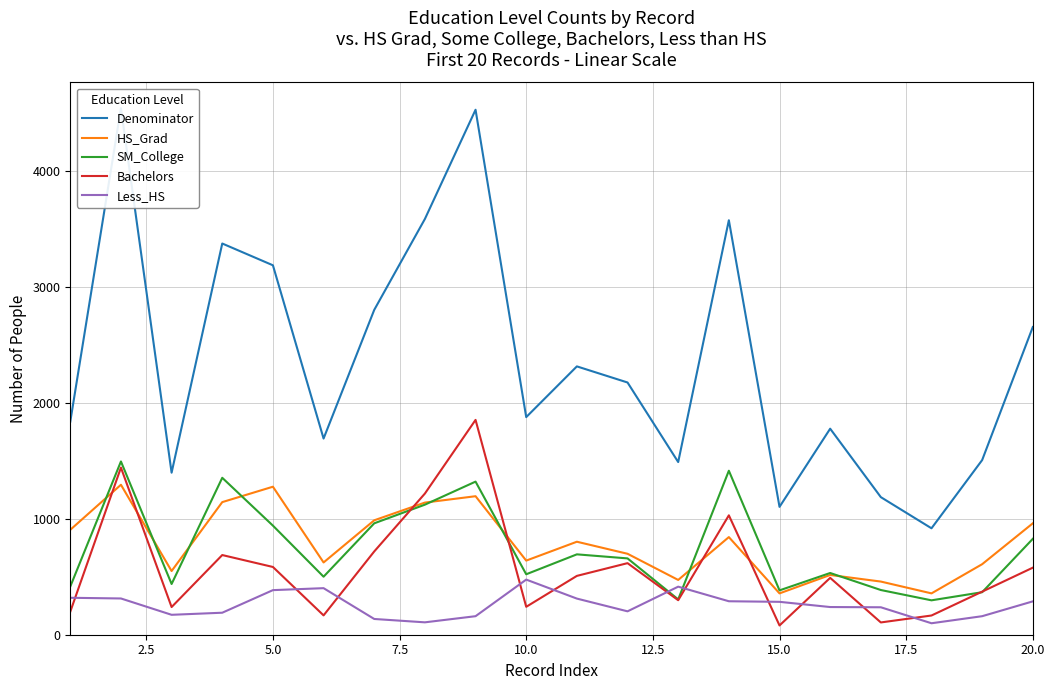

Which category has the highest value in the Less_HS series?

10.0